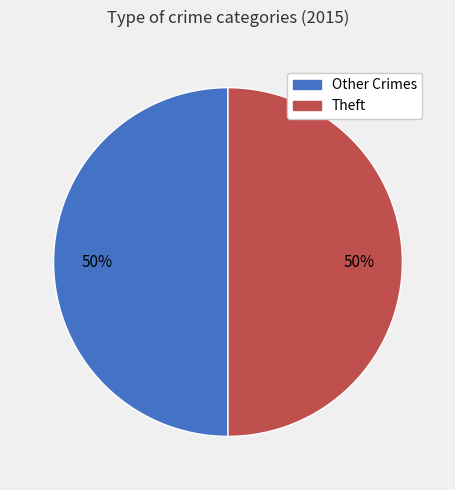

To the nearest percent, what is the average slice percentage?

50%